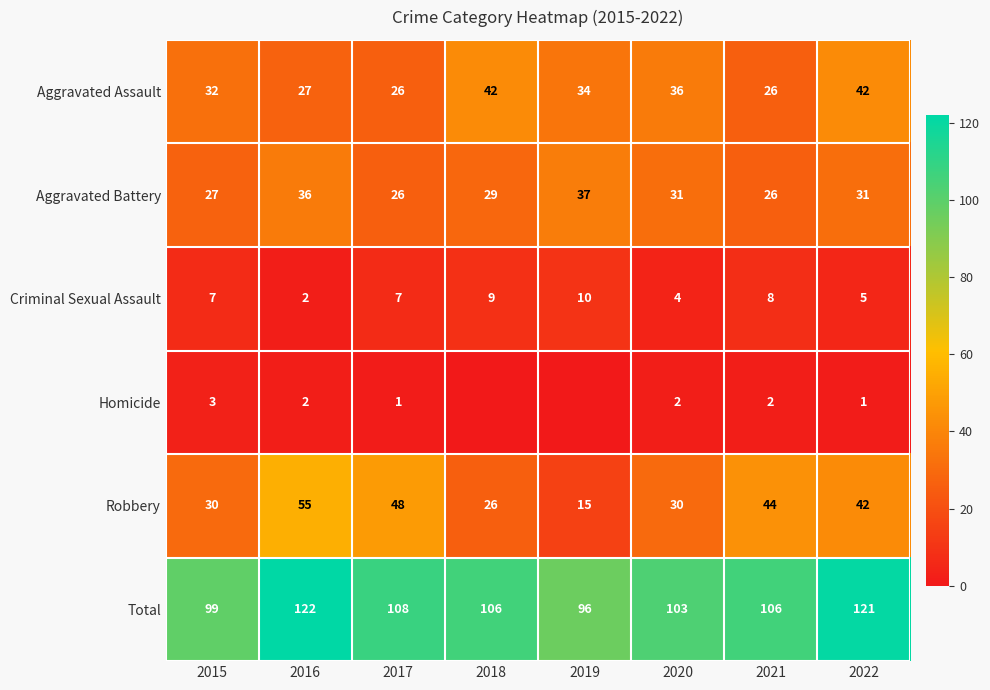

Between 2017 and 2022, which series saw the biggest shift?

Aggravated Assault